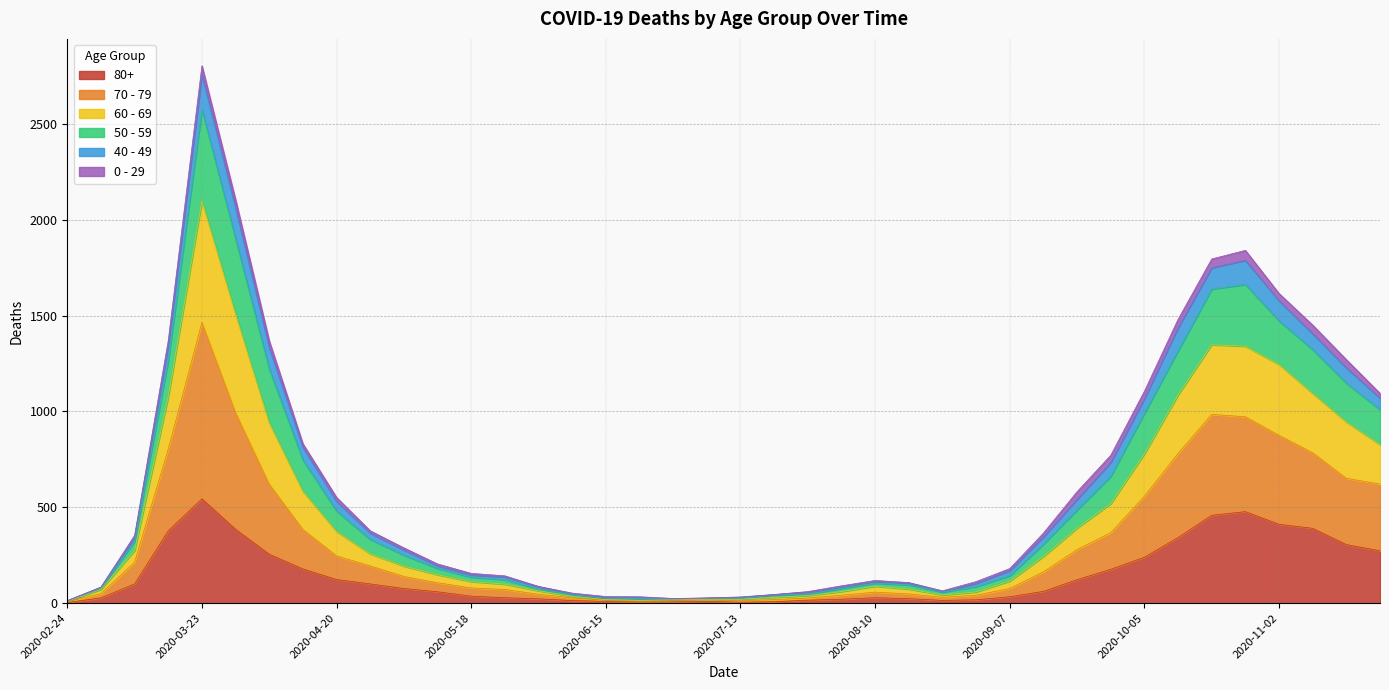

What is the spread (max minus min) of values at 2020-03-02?

56